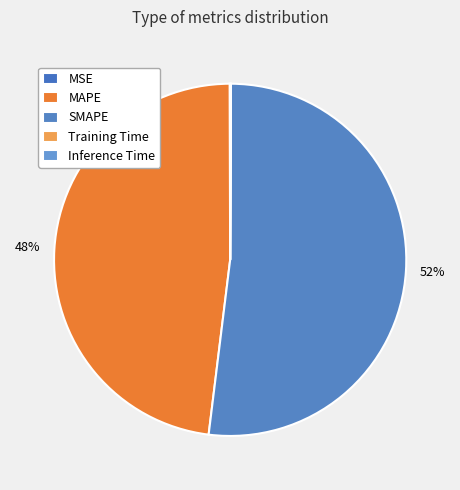

What is the largest slice in the pie chart?

SMAPE